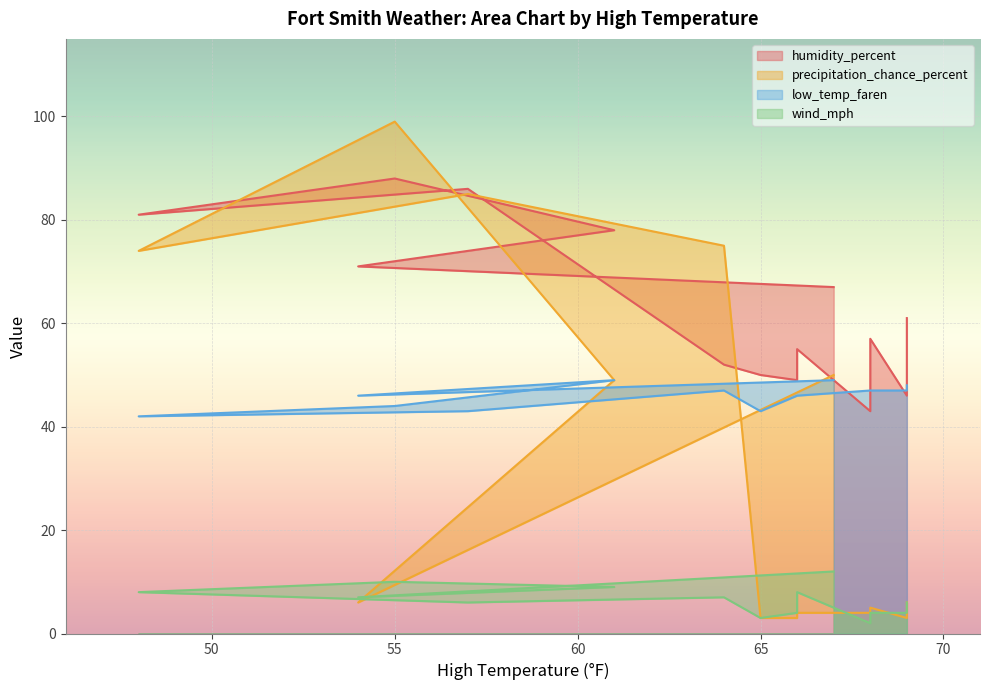

How many interior local peaks does the precipitation_chance_percent series have?

3